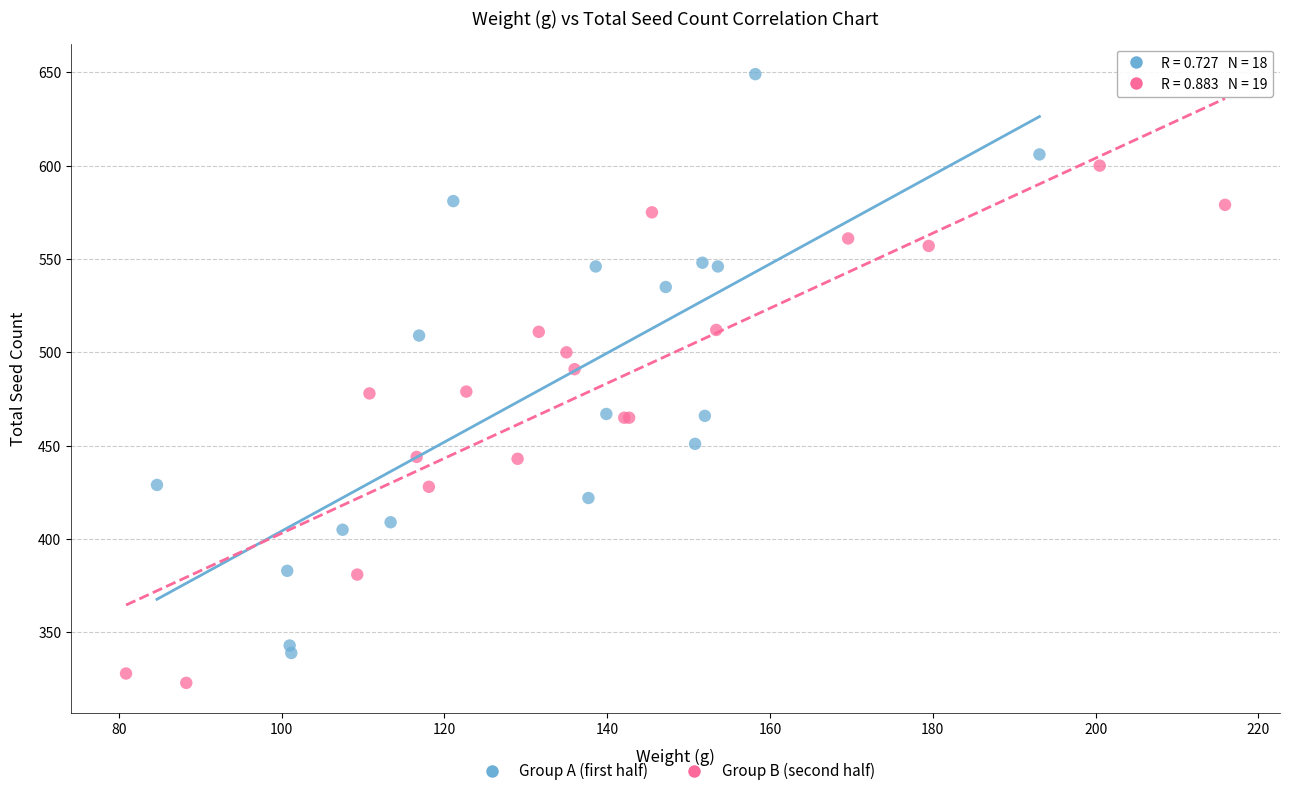

What are all the series names shown in the legend?

Group A (first half), Group B (second half)